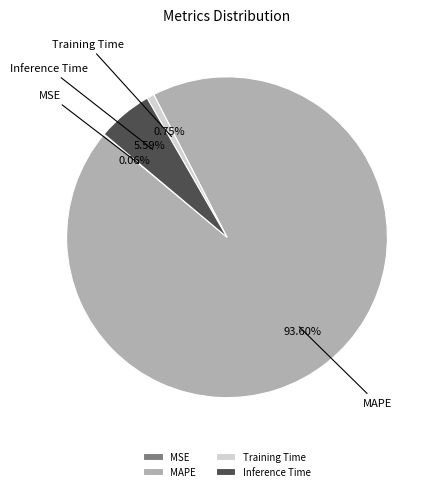

Does Training Time account for over 50% of the chart?

No